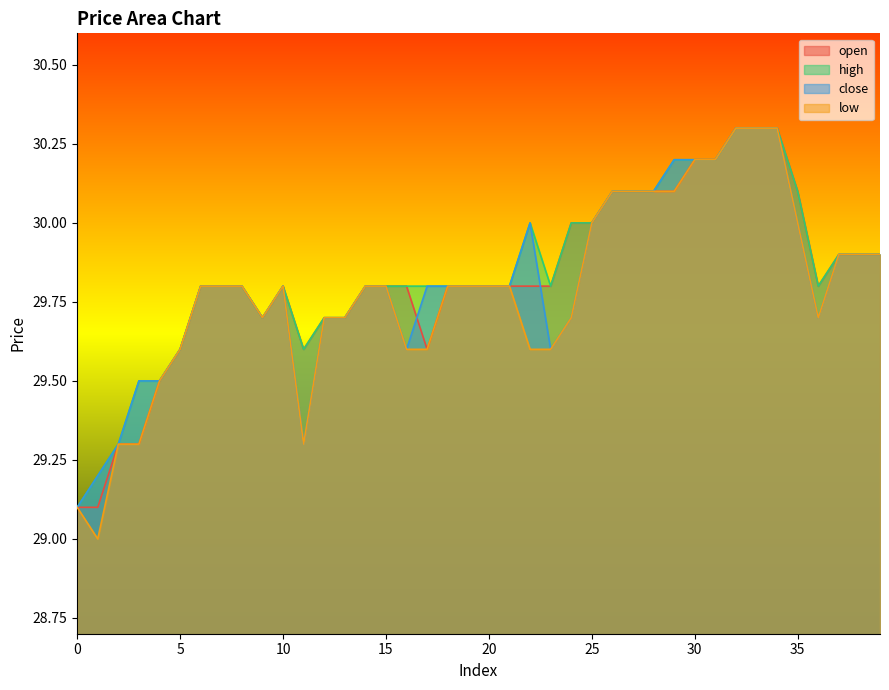

True or false: high and close intersect in this chart.

False